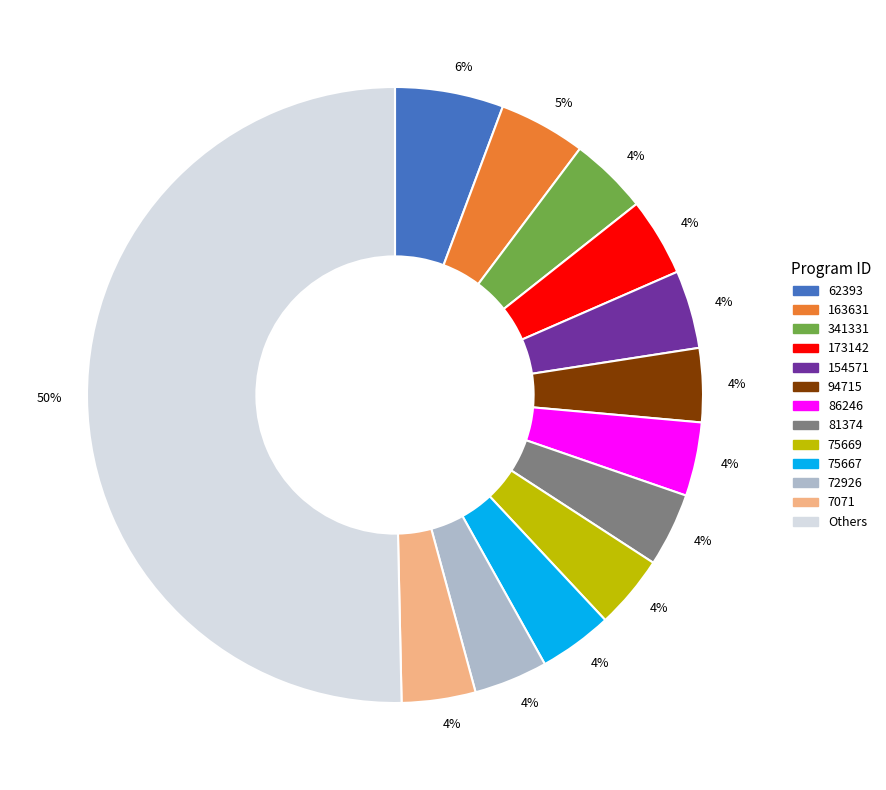

Combined, do 341331 and 154571 account for over 50%?

No